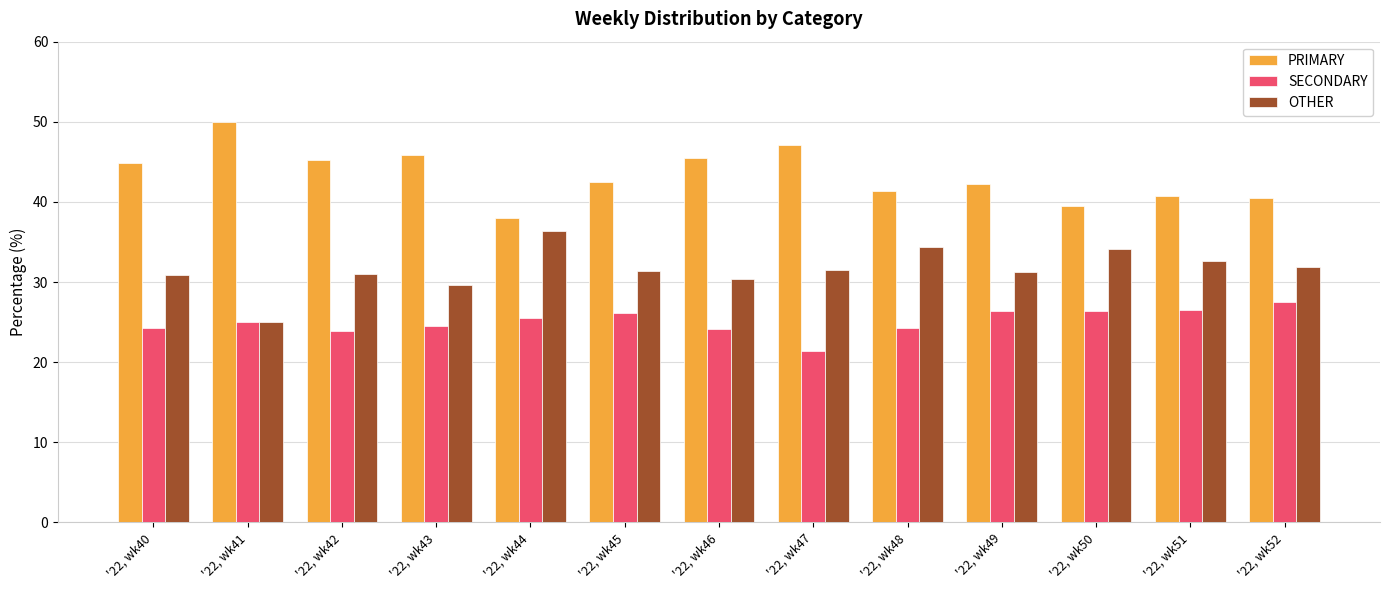

What is the value of the PRIMARY bar at the 5th from the left?

38.0